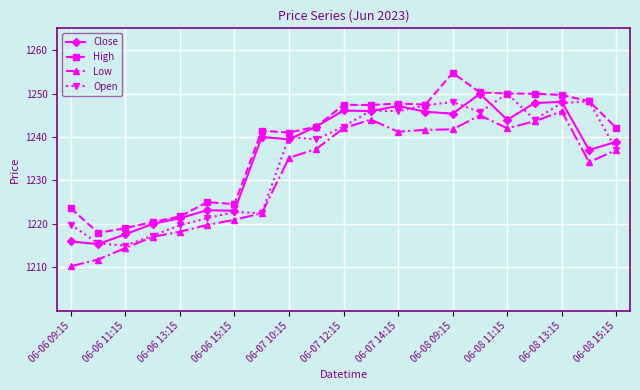

True or false: Close and Low intersect in this chart.

False